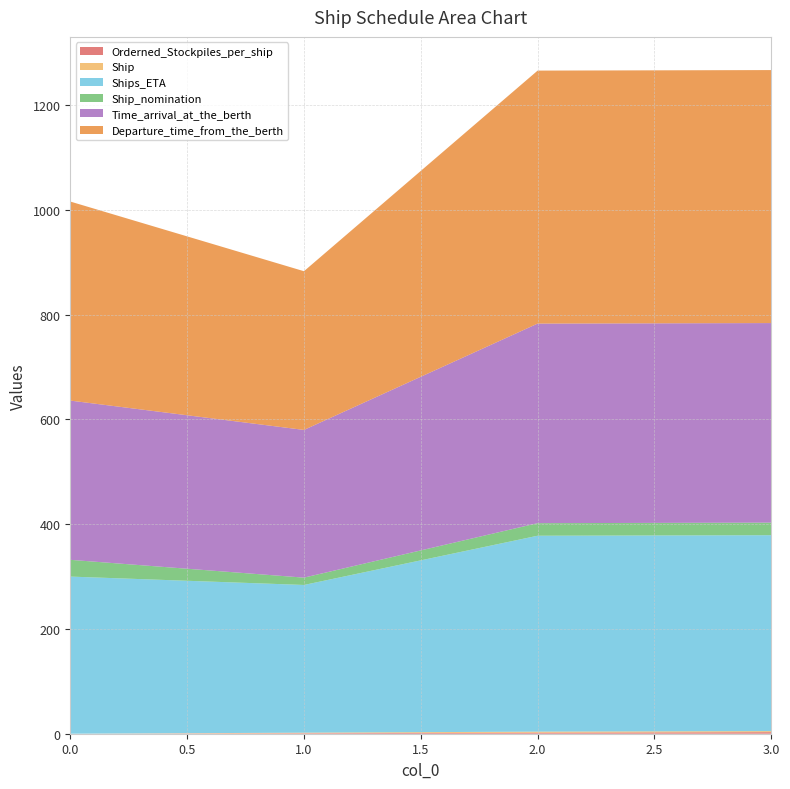

Reading left to right, extract all data points from this chart.

Orderned_Stockpiles_per_ship: 0=0	1=1	2=2	3=3
Ship: 0=0	1=1	2=2	3=2
Ships_ETA: 0=300	1=282	2=374	3=374
Ship_nomination: 0=32	1=14	2=24	3=24
Time_arrival_at_the_berth: 0=304	1=282	2=381	3=381
Departure_time_from_the_berth: 0=380	1=303	2=483	3=483